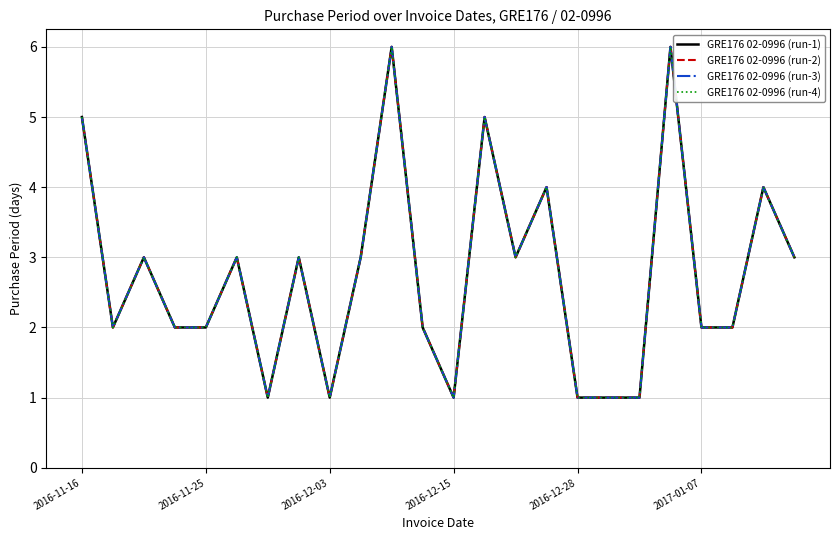

What is the sum of all GRE176 02-0996 (run-4) values?

66